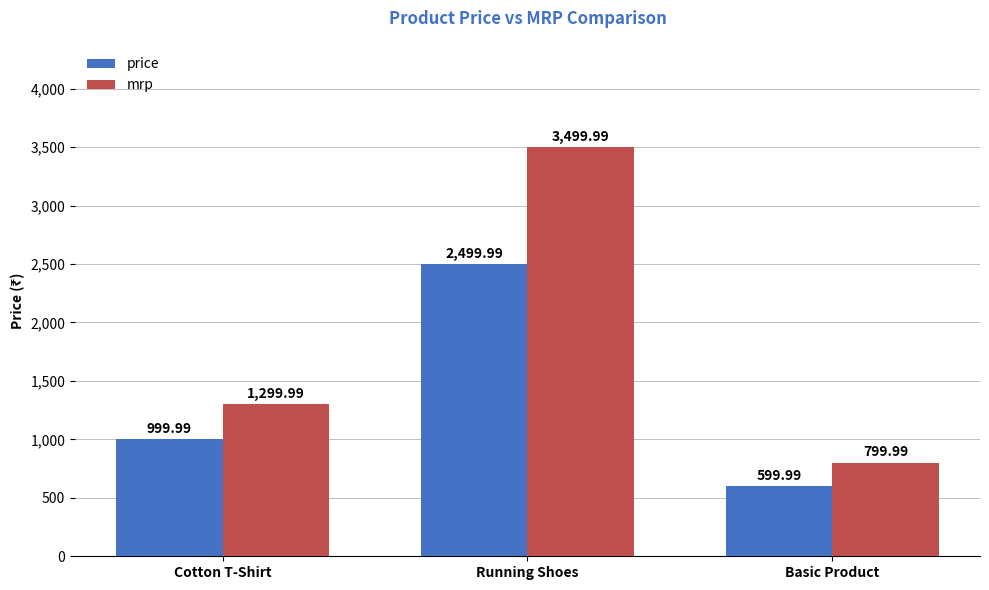

What is the difference between the highest and lowest values at Basic Product?

200.0